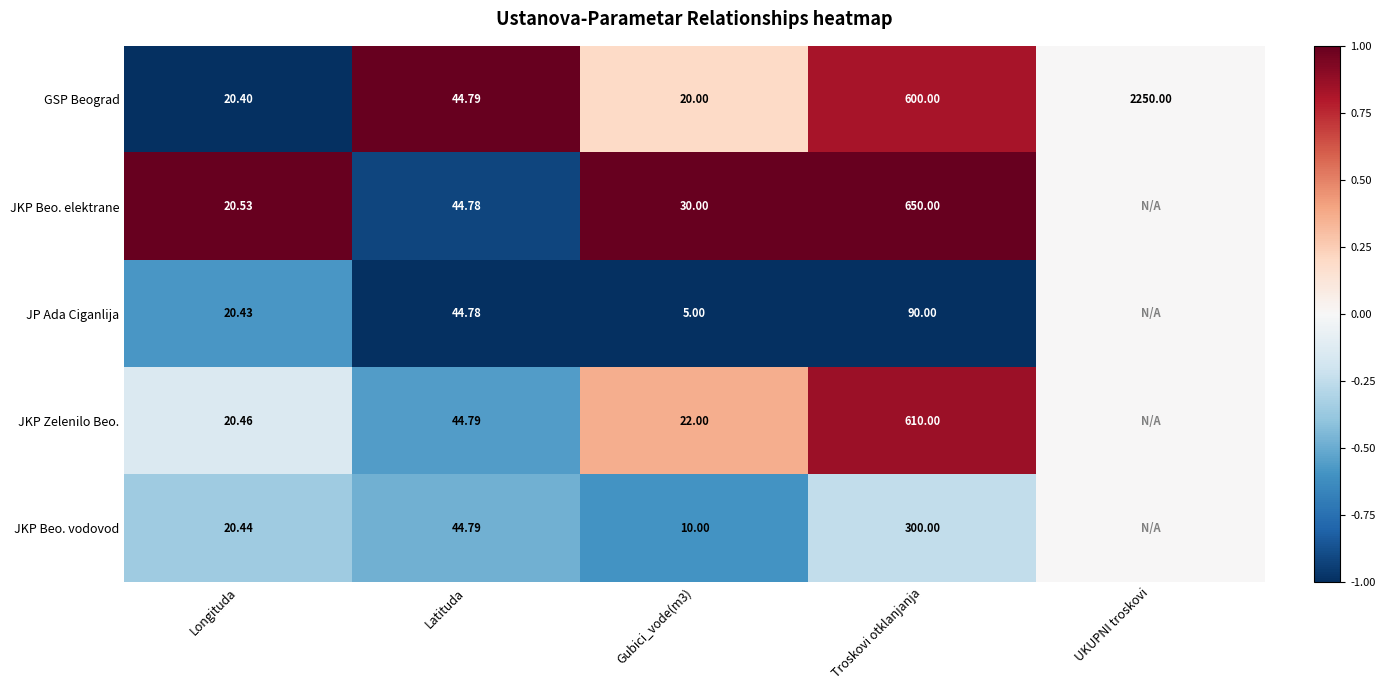

At which label is GSP Beograd closest to 1135?

Troskovi otklanjanja